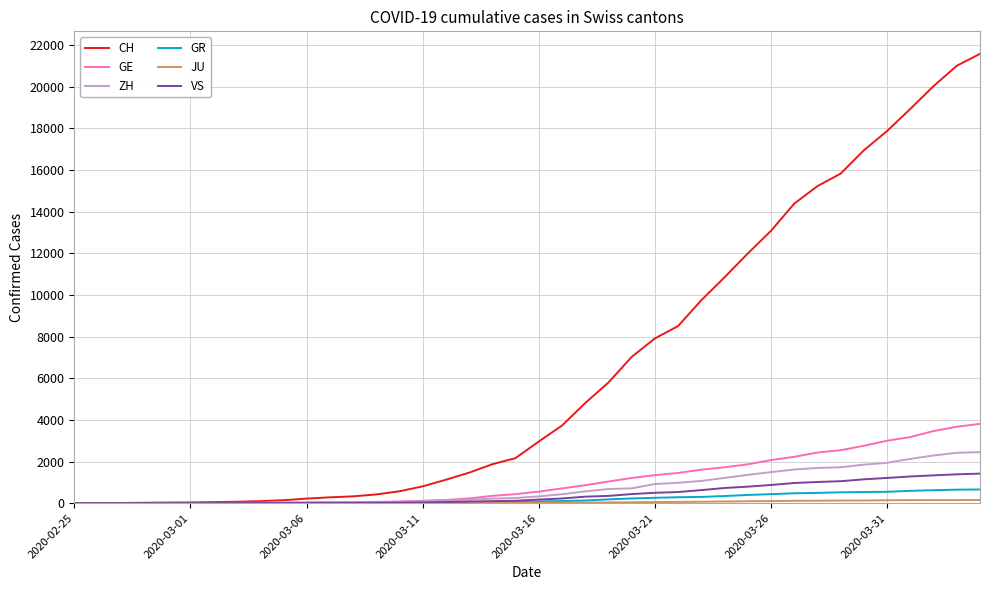

What is the maximum value for ZH?

2451